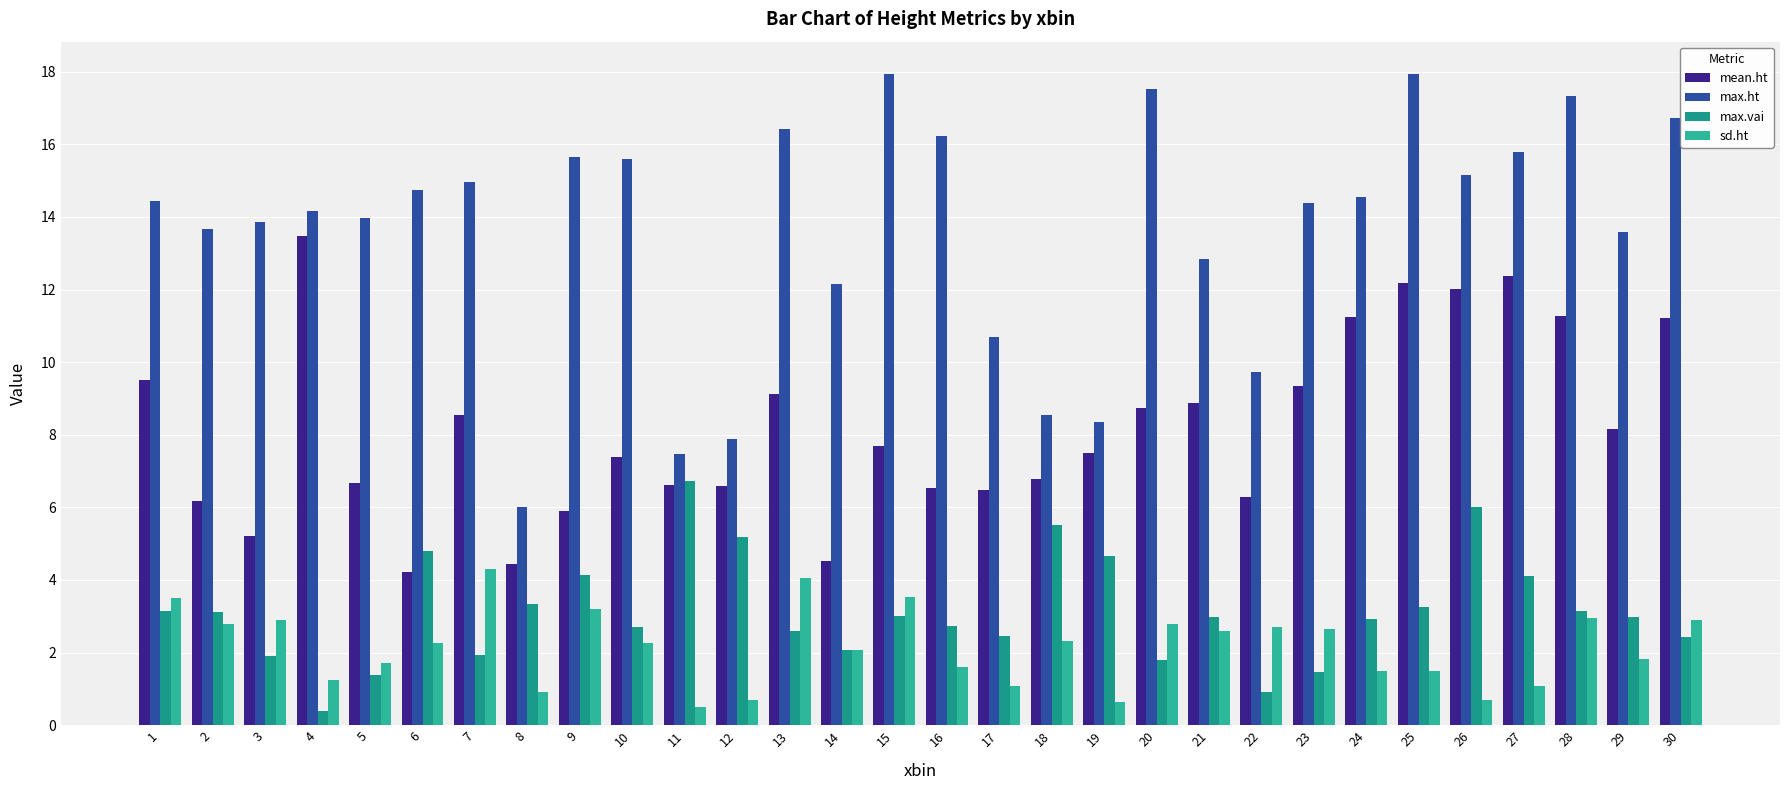

What is the difference between the highest and lowest values at 7?

13.0